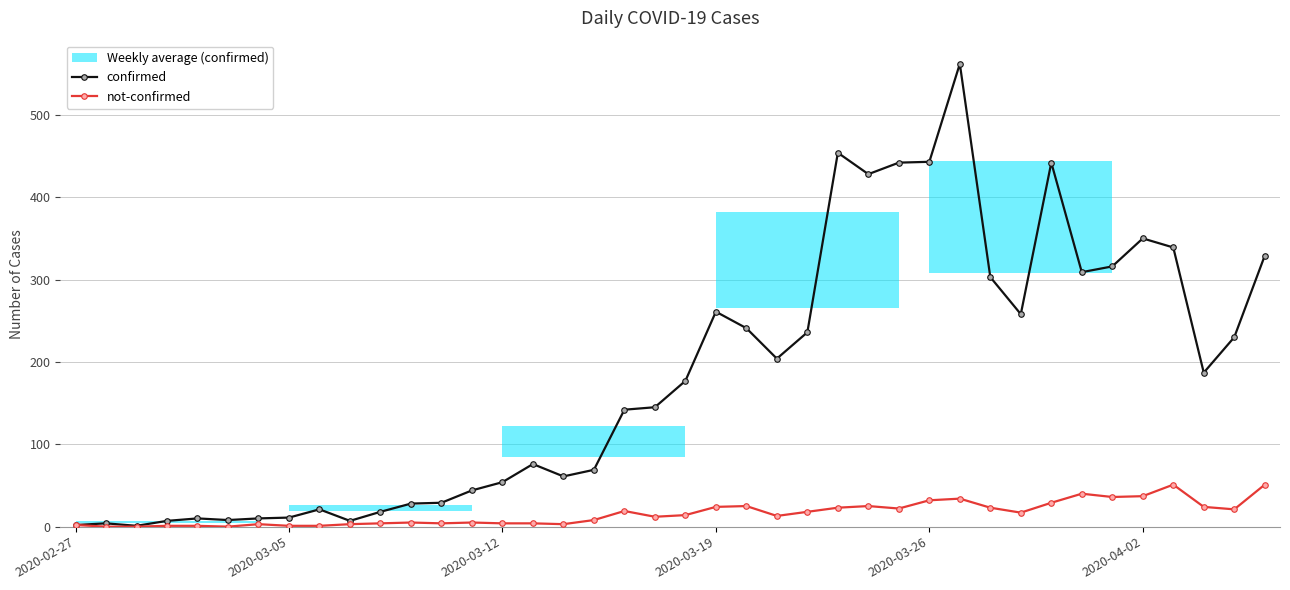

Is it true that not-confirmed equals 4 at 19?

False